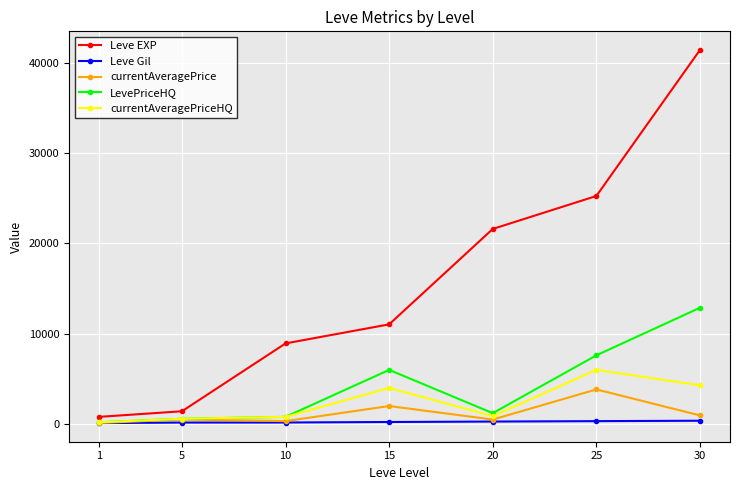

How many lines are shown in the chart?

5